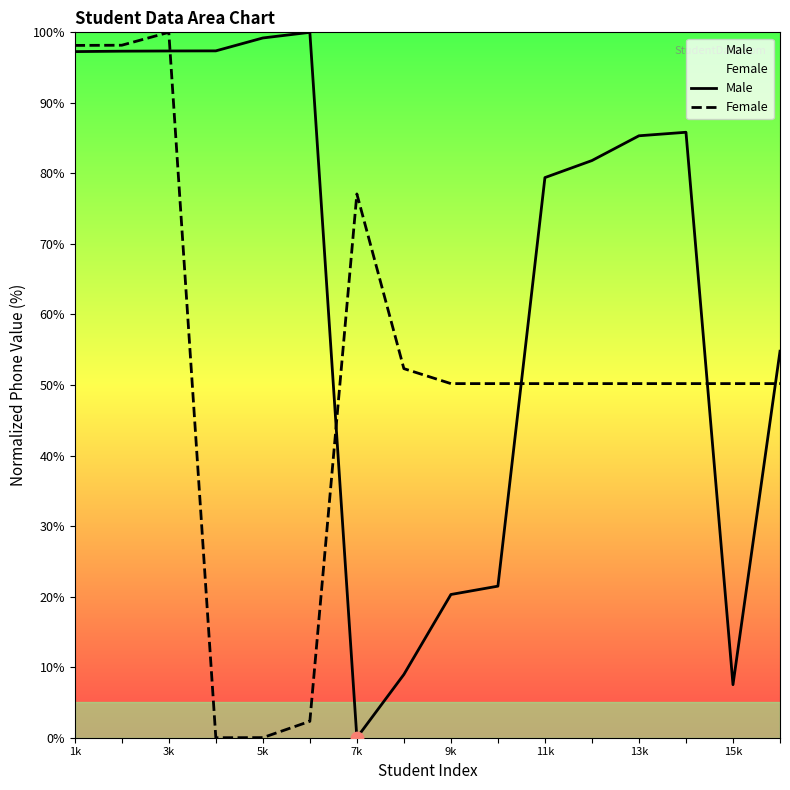

At how many categories does at least one series exceed 27?

16